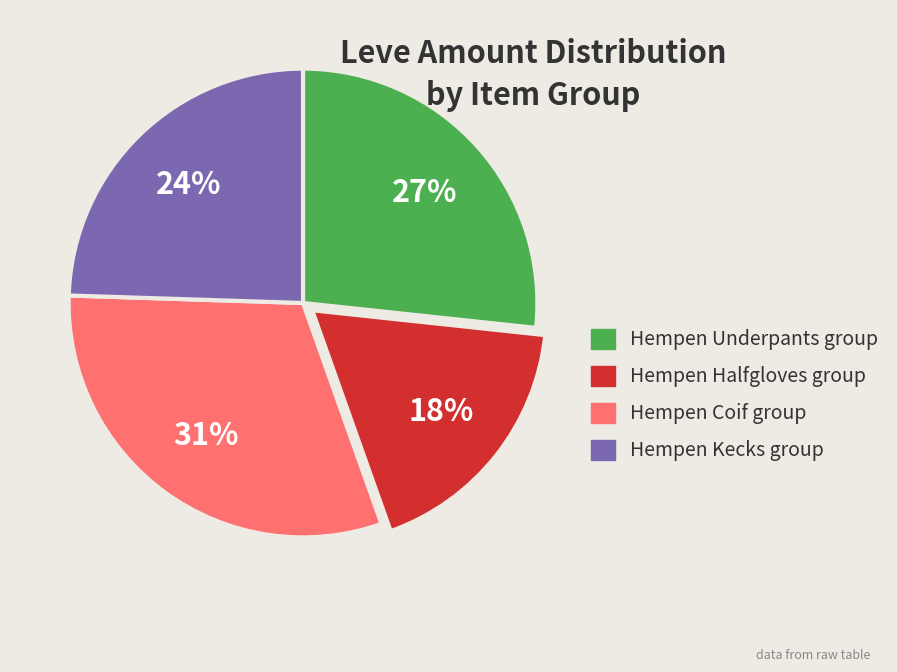

How many segments does this pie chart have?

4